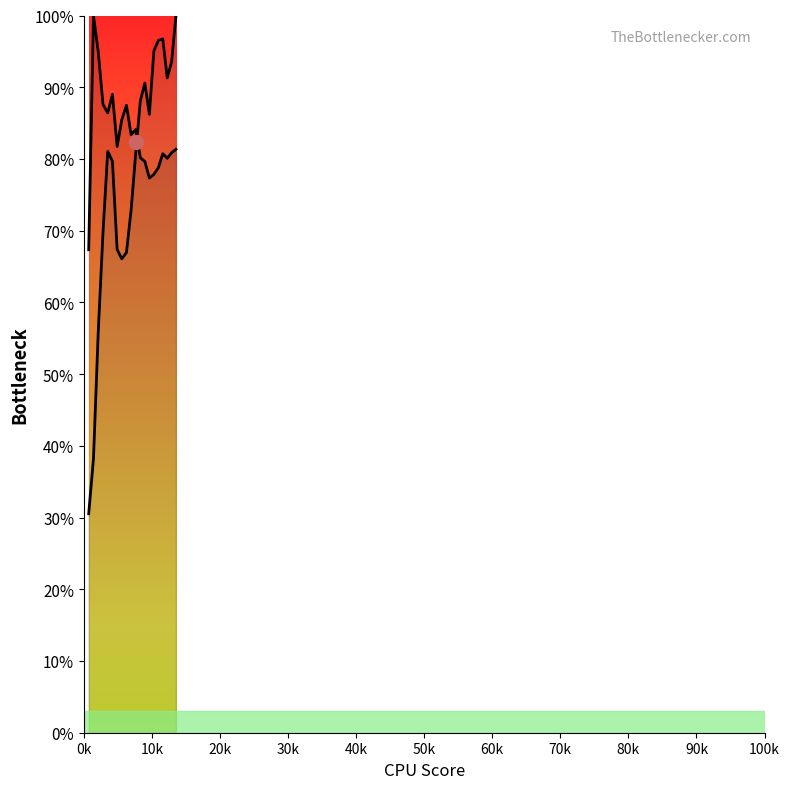

How many RE_linear_values_1_line values are between 0 and 1?

20